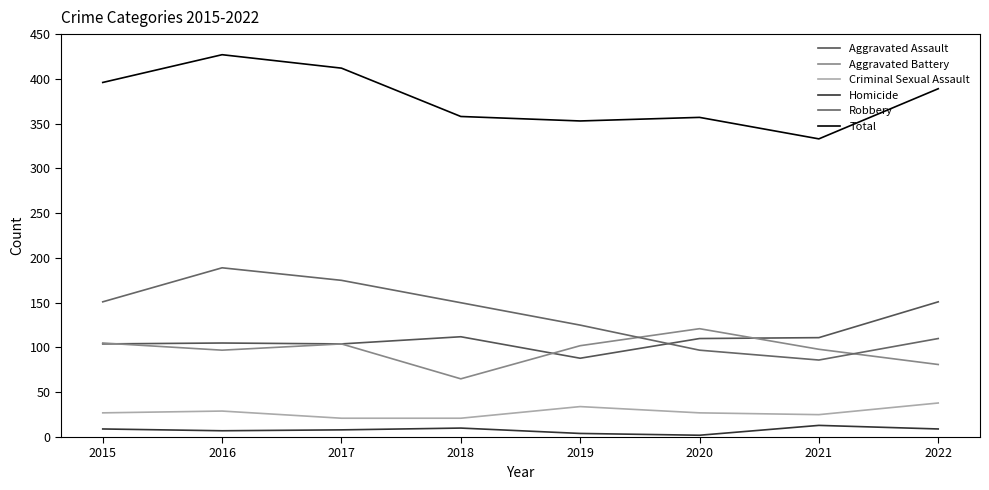

Reading left to right, what are all the values shown in this chart?

Aggravated Assault: 104	105	104	112	88	110	111	151
Aggravated Battery: 105	97	104	65	102	121	98	81
Criminal Sexual Assault: 27	29	21	21	34	27	25	38
Homicide: 9	7	8	10	4	2	13	9
Robbery: 151	189	175	150	125	97	86	110
Total: 396	427	412	358	353	357	333	389